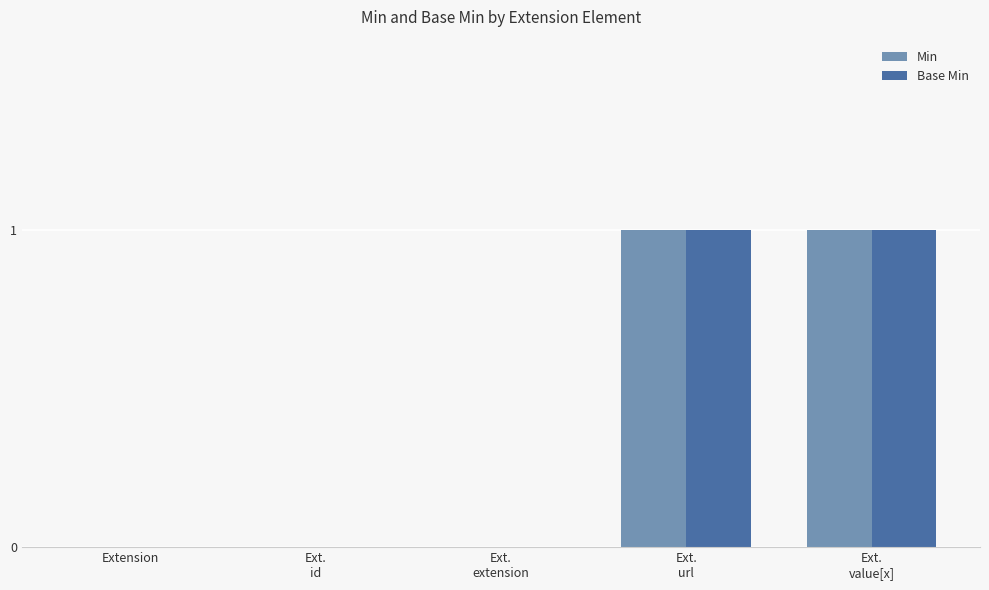

How many Base Min values are between 0 and 1?

5